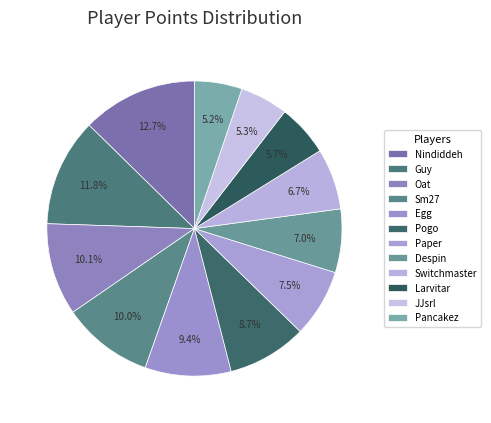

Count the number of slices in the pie.

12